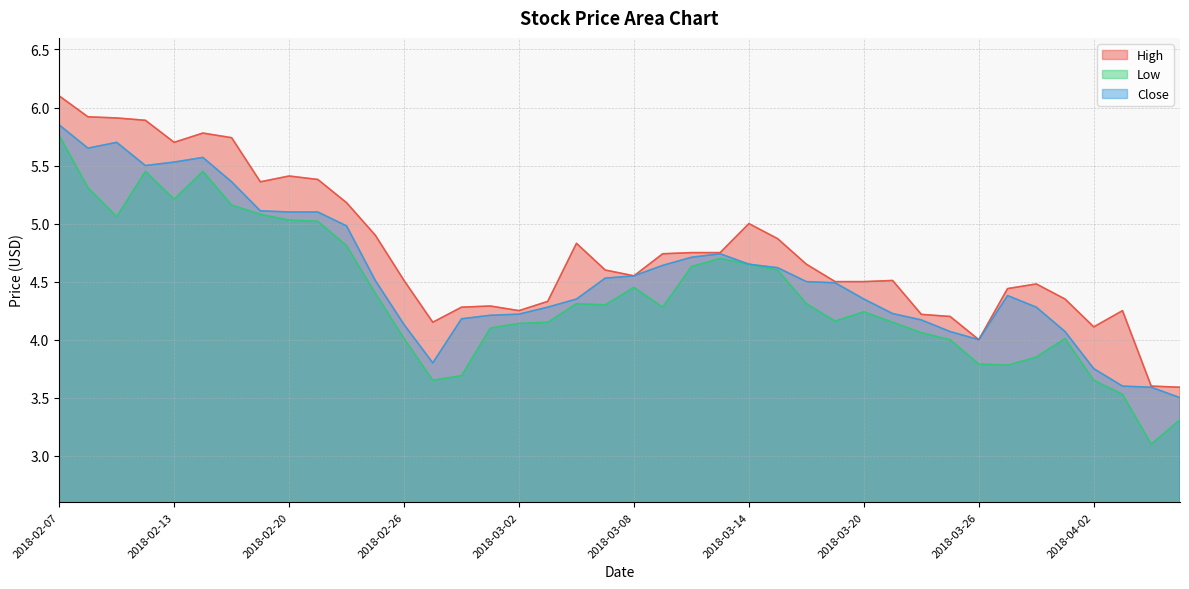

What is the sum of the Low values at 2018-03-15 and 2018-02-12?

10.0